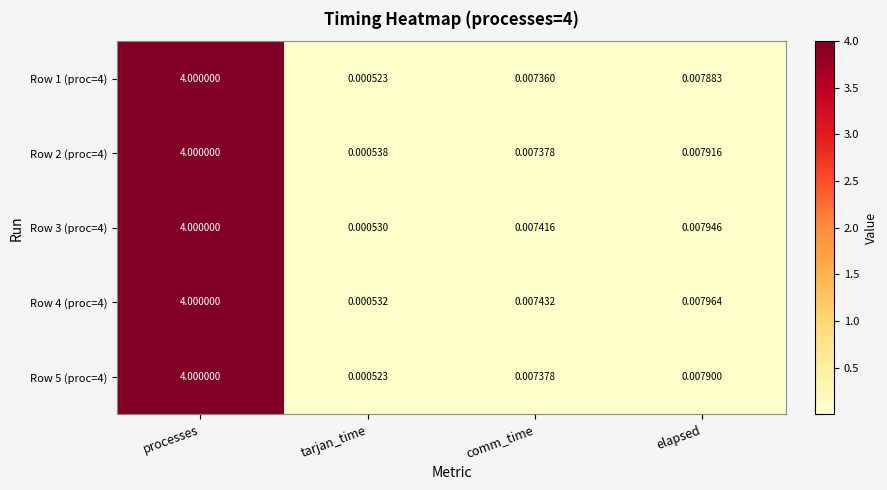

At which category is the sum across all series the highest?

processes